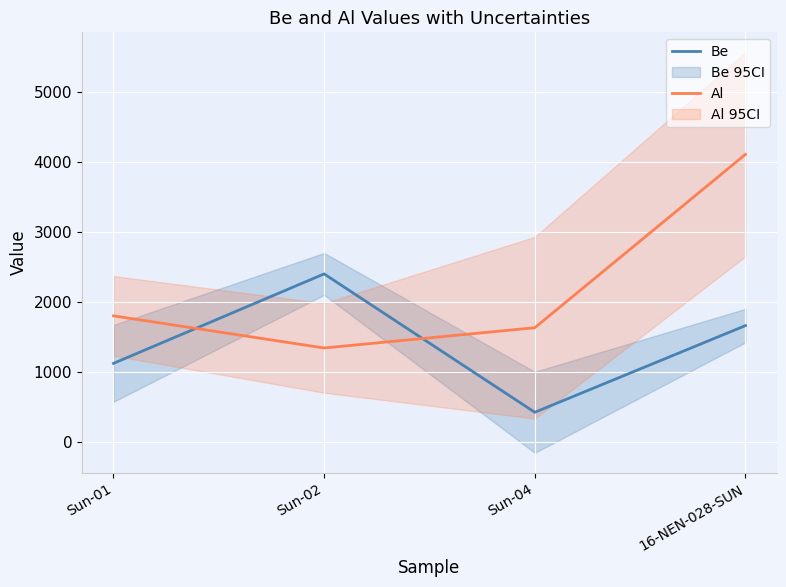

What is the difference between the Be values at Sun-02 and Sun-01?

1280